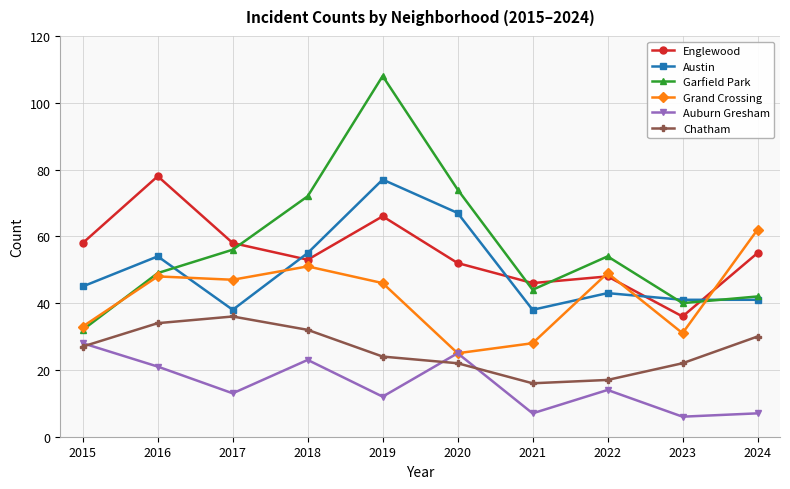

Which series has the widest spread of values?

Garfield Park